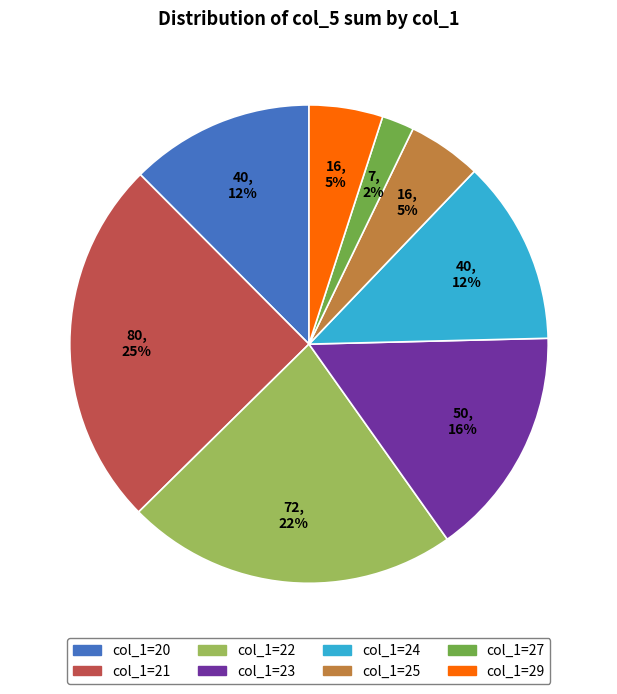

Approximately how many times larger is the value at col_1=27 compared to col_1=25?

0.4